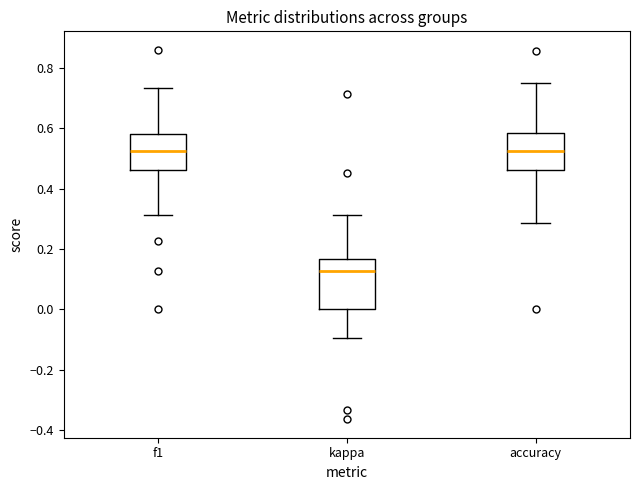

Which box is the tallest, from its lower edge to its upper edge?

kappa